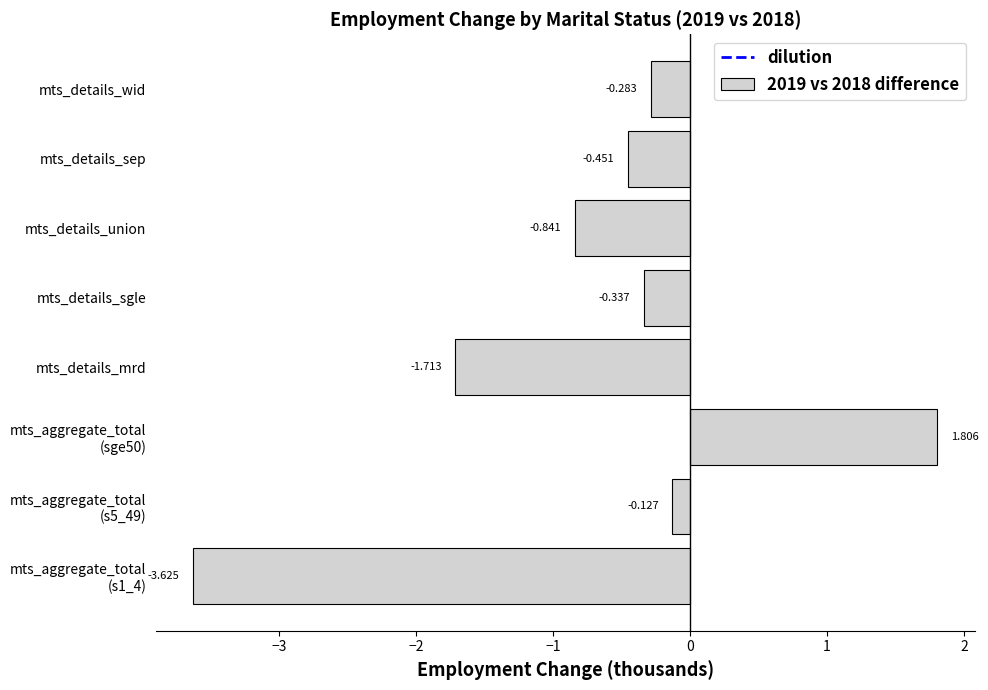

Which has a higher value, mts_details_sep or mts_details_sgle?

mts_details_sgle